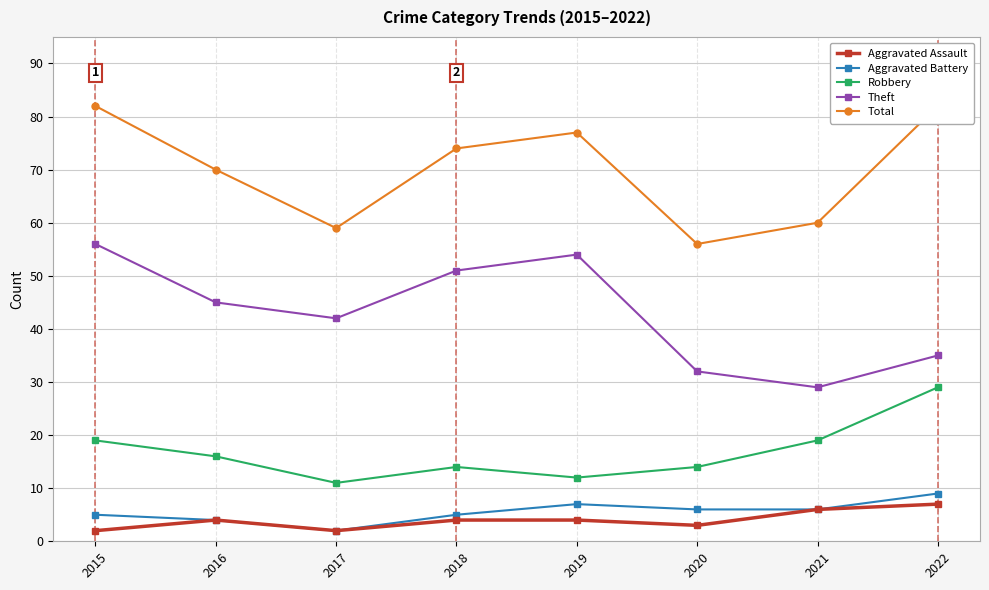

At which label does Aggravated Assault reach its peak?

2022